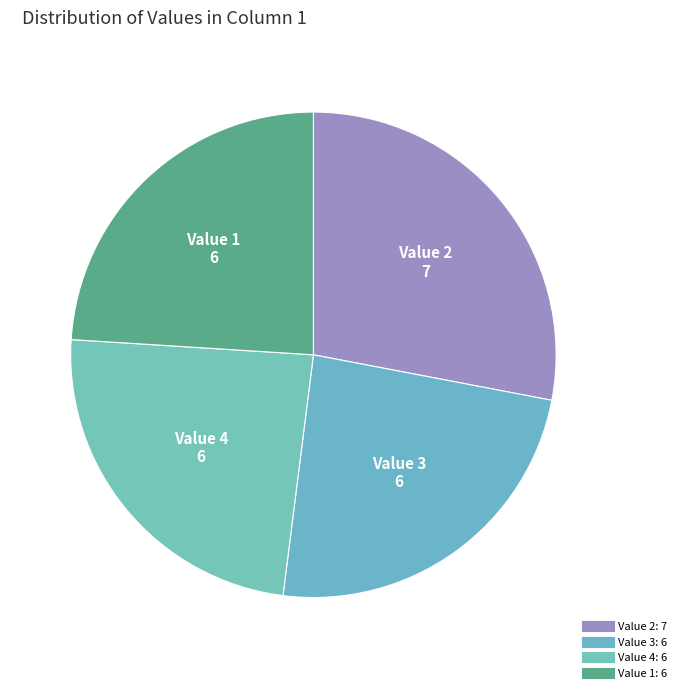

Count the number of slices in the pie.

4